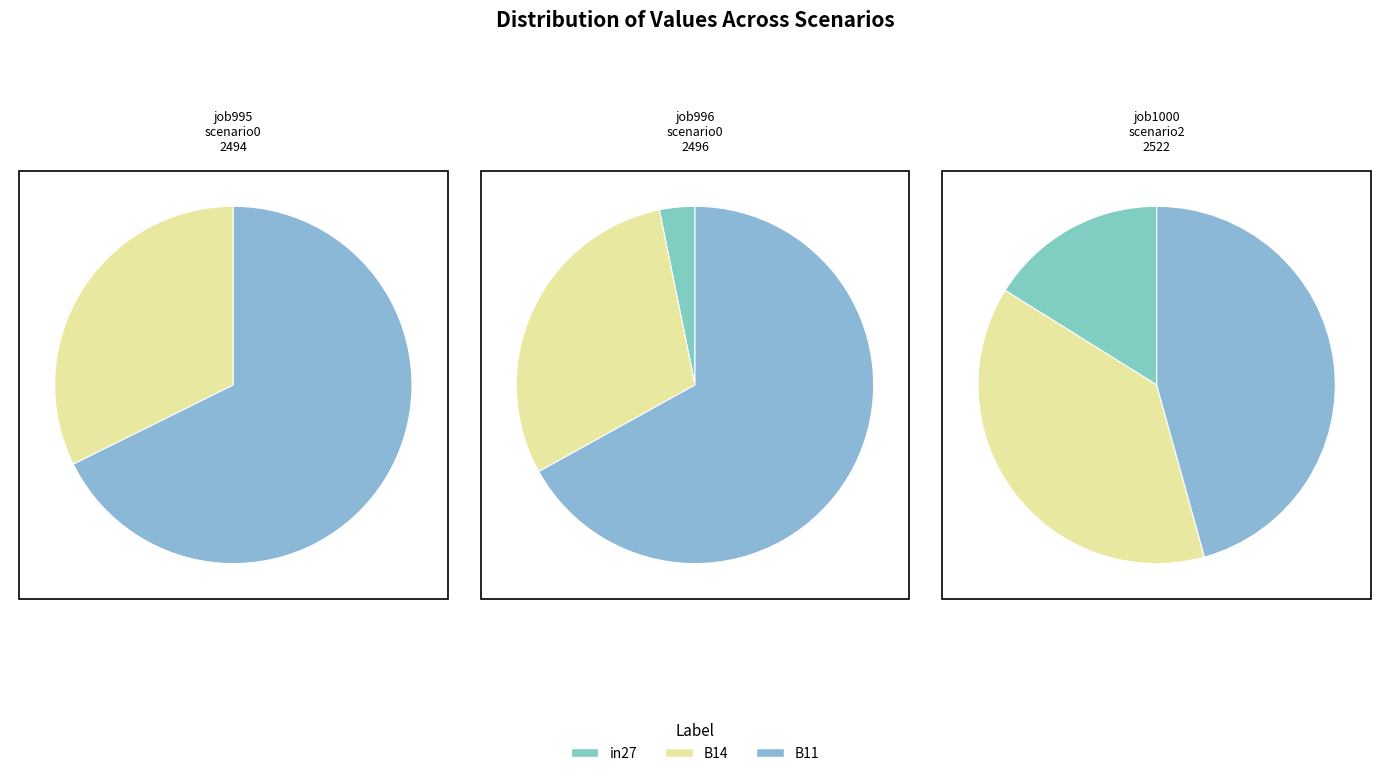

The B14 slice represents 25% of the pie. True or false?

False